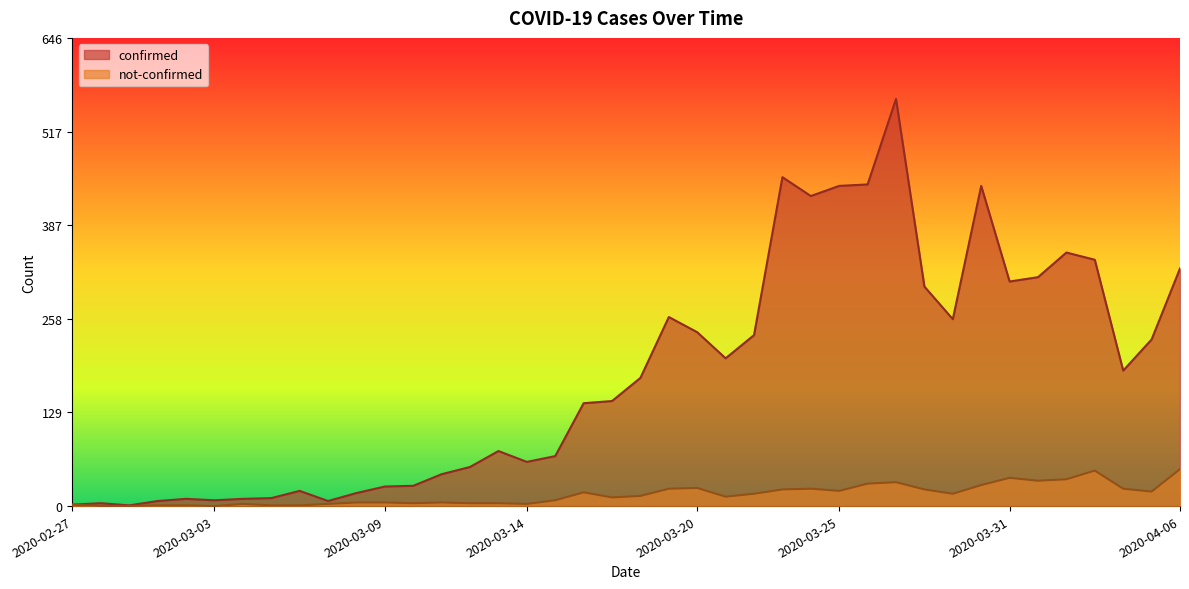

True or false: not-confirmed and confirmed cross at least once.

False